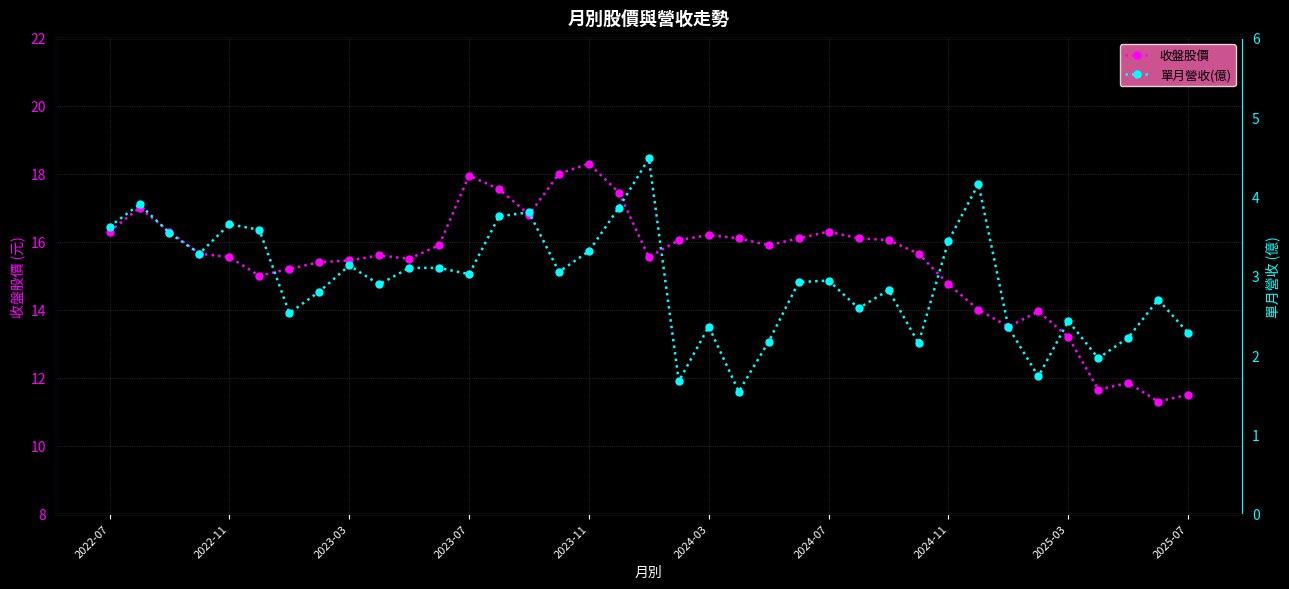

True or false: 收盤股價 has more than 2 points higher than both neighbors.

True